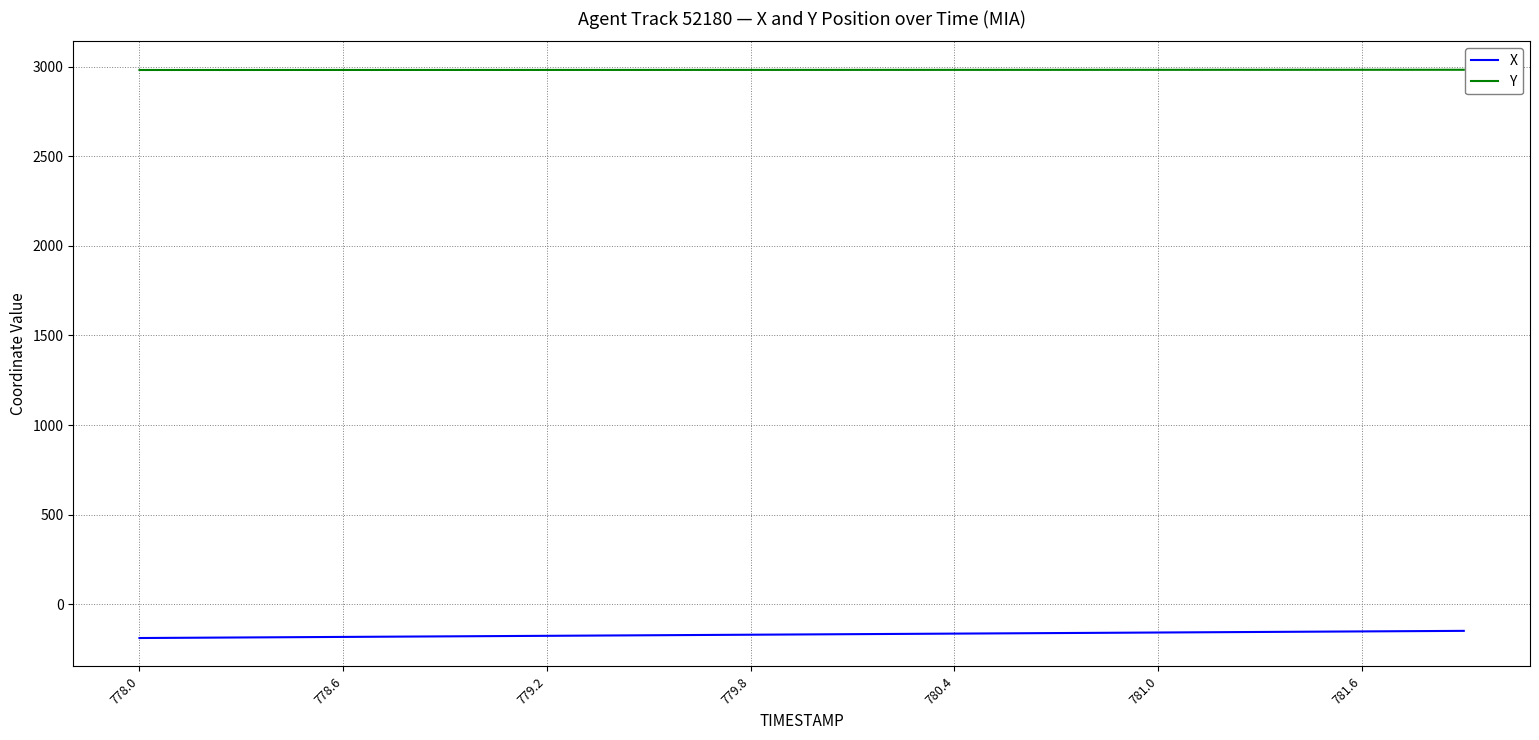

List the series in order of their peak value, highest first.

Y, X